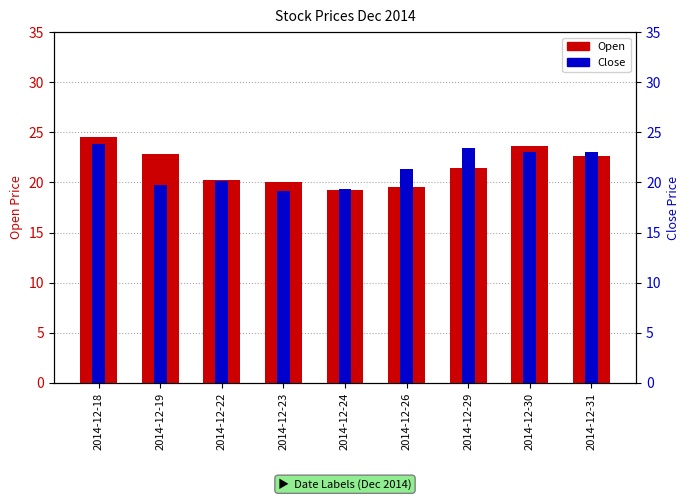

At which label does Open reach its peak?

2014-12-18